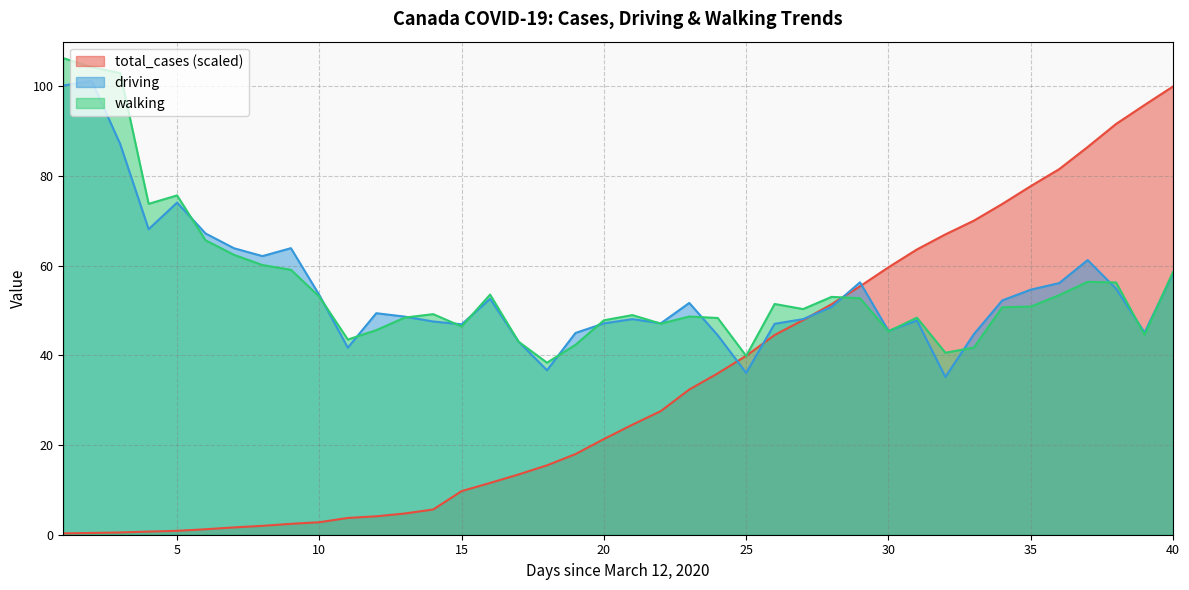

True or false: driving has more than 1 points higher than both neighbors.

True